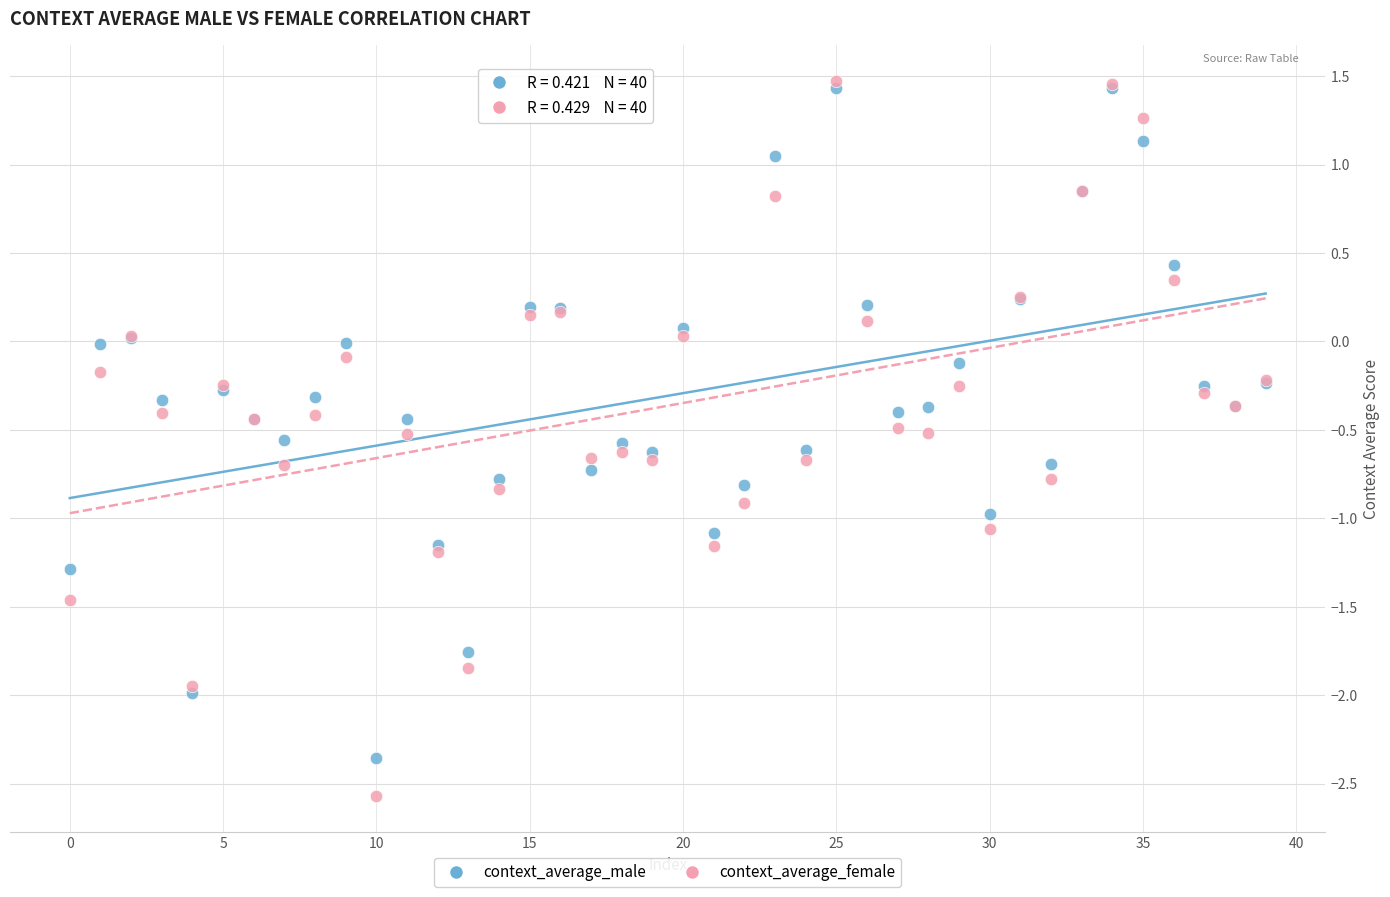

What are all the series names shown in the legend?

context_average_male, context_average_female